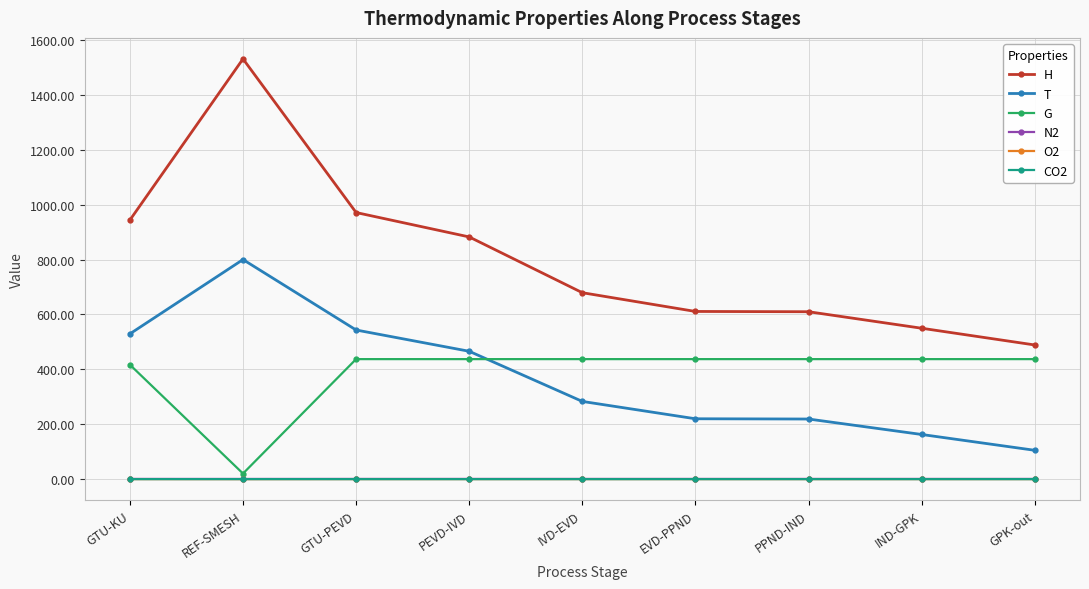

True or false: T and O2 cross at least once.

False